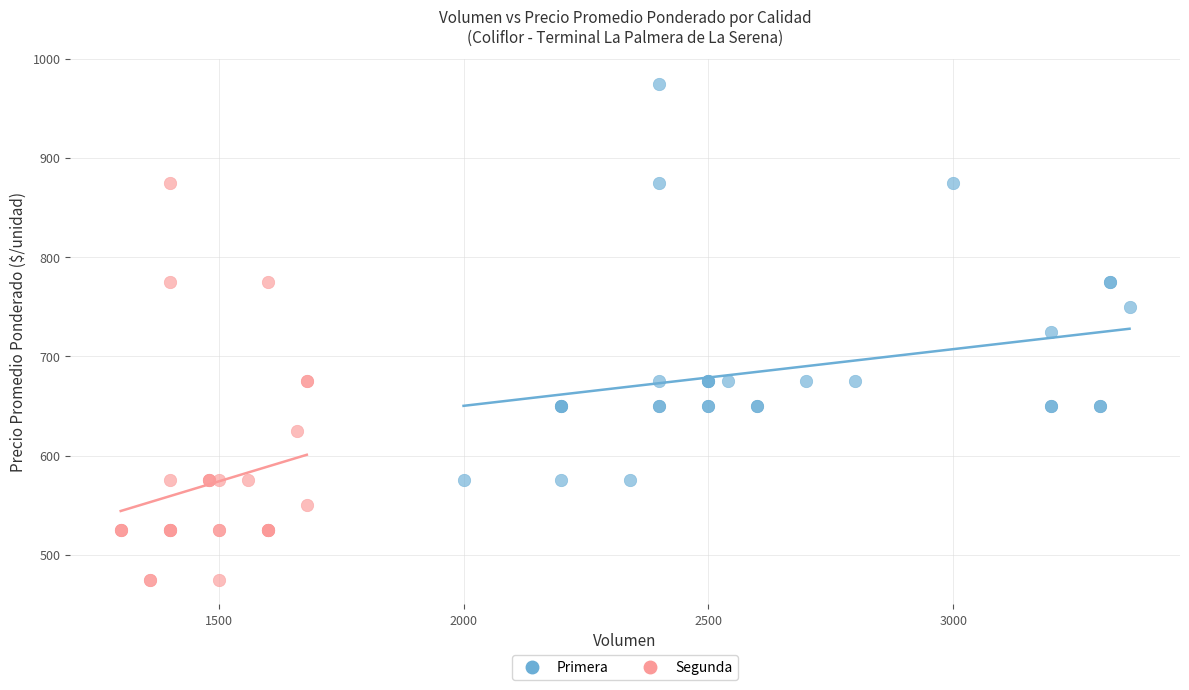

What are all the series names shown in the legend?

Primera, Segunda